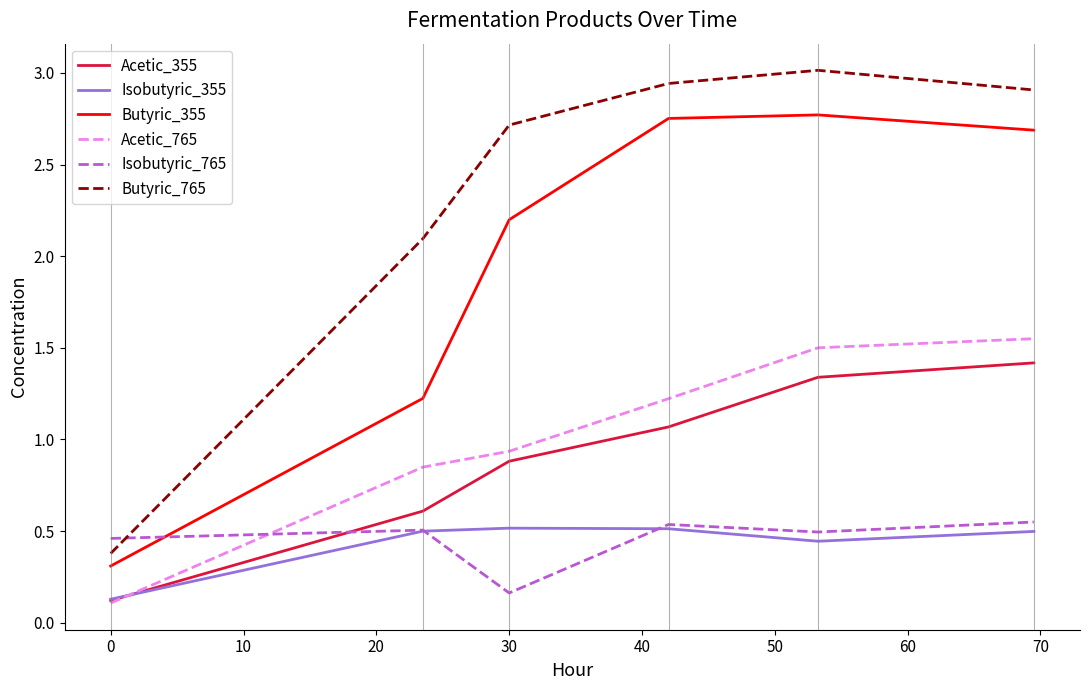

Which series has the largest total across all categories?

Butyric_765